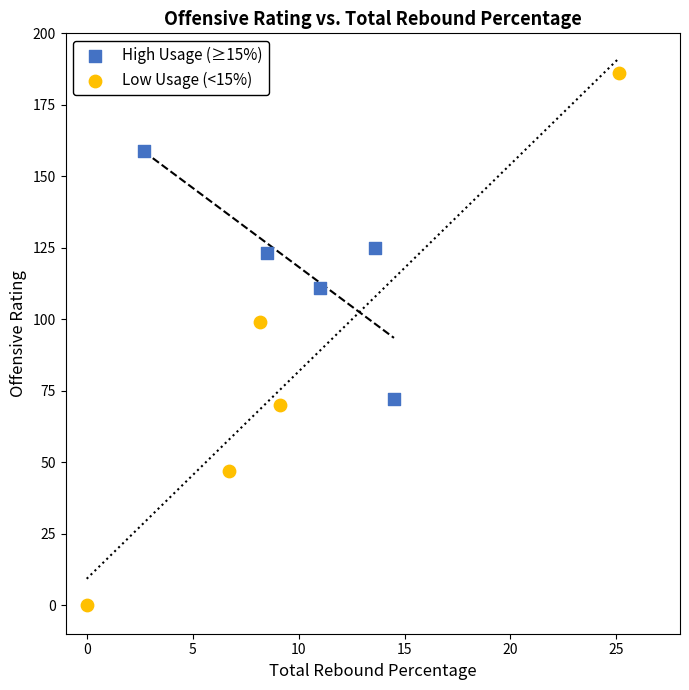

Which series contains the highest Y value?

Low Usage (<15%)